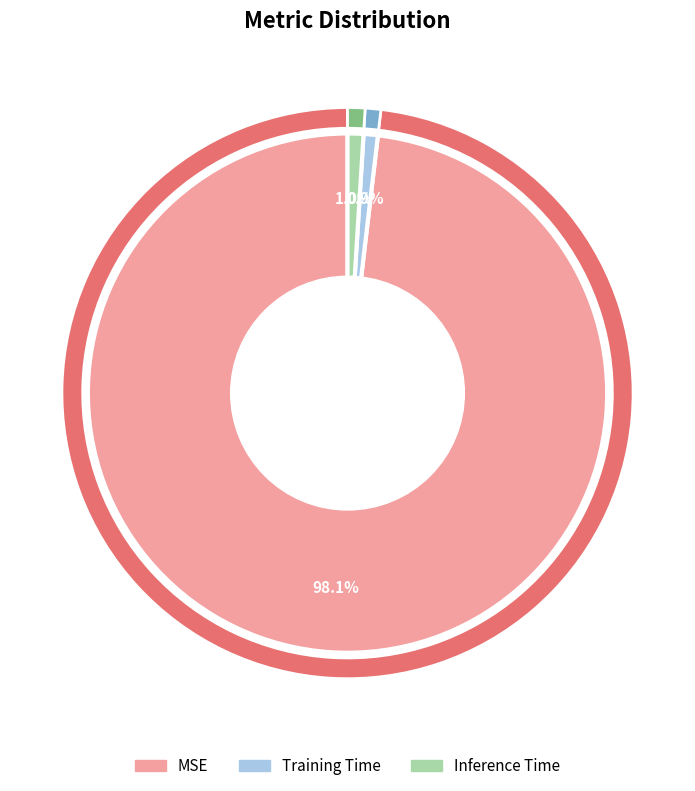

Is there a majority slice in this chart?

Yes